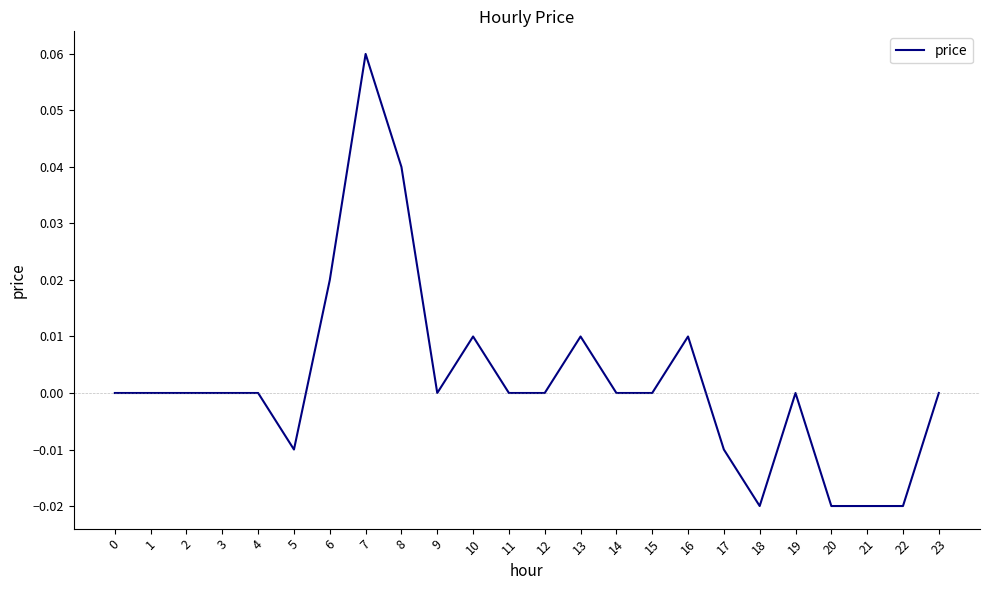

The value at 17 is -0.0. True or false?

True